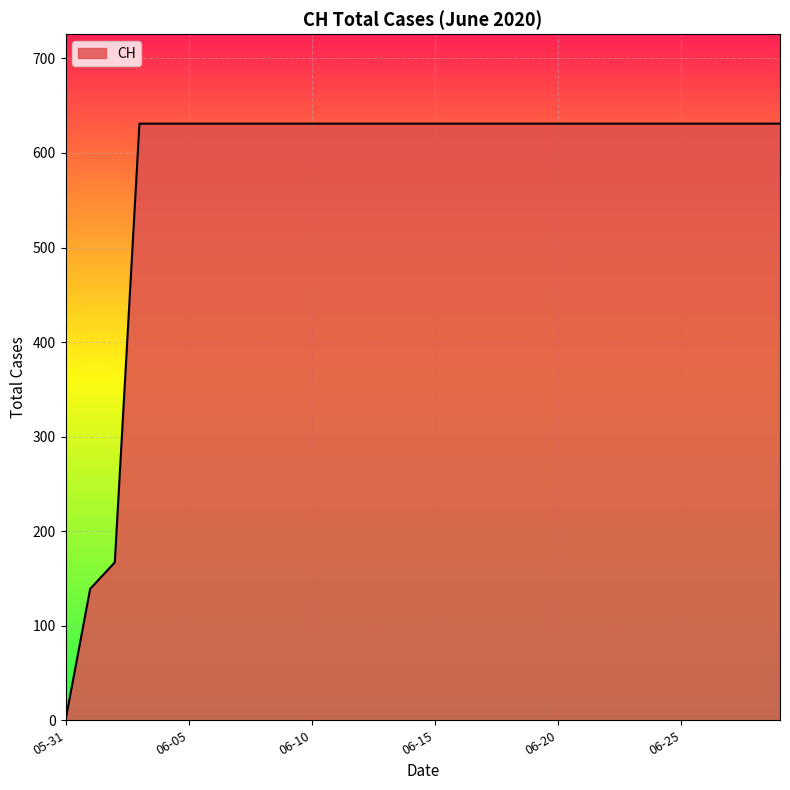

What is the maximum value shown in the chart?

631